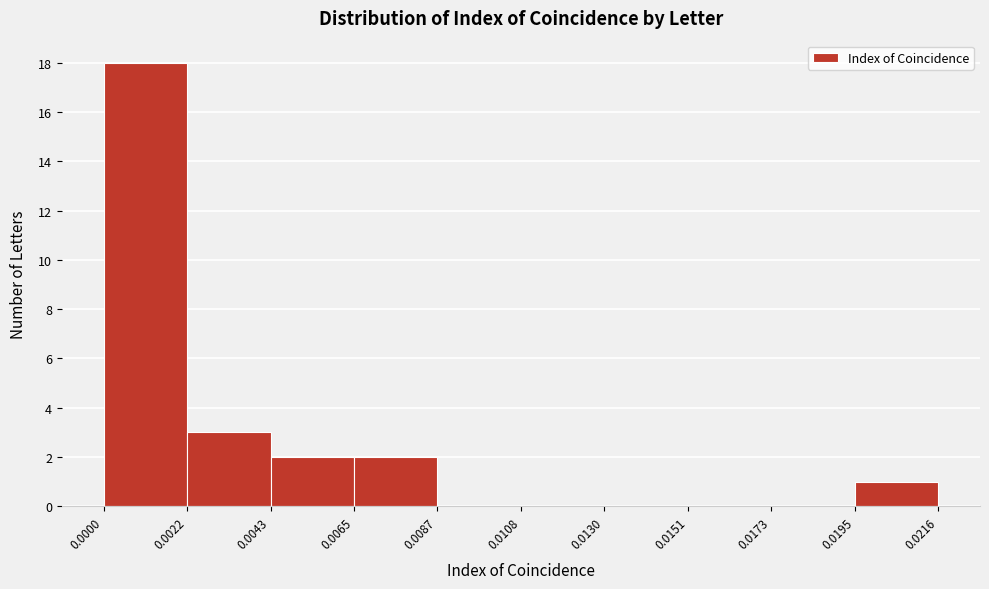

Reading left to right, list every bar in this chart as the range it spans on the x-axis followed by its height. The values are not printed on the chart, so give them approximately, as read against the axis.

0.0000 to 0.0022: 18
0.0022 to 0.0043: 3
0.0043 to 0.0065: 2
0.0065 to 0.0087: 2
0.0087 to 0.0108: 0
0.0108 to 0.0130: 0
0.0130 to 0.0151: 0
0.0151 to 0.0173: 0
0.0173 to 0.0195: 0
0.0195 to 0.0216: 1